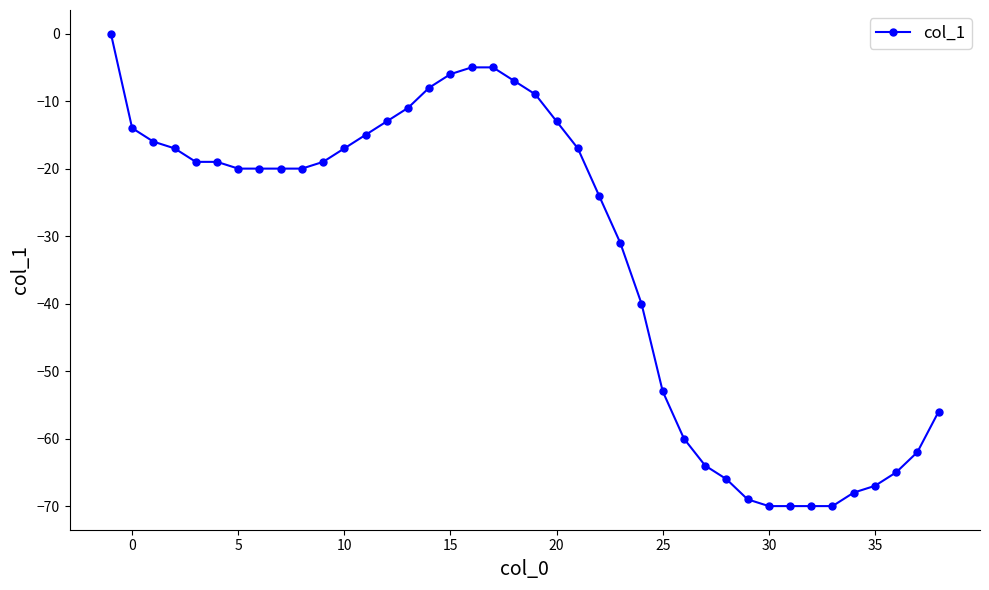

What is the smallest value displayed?

-70